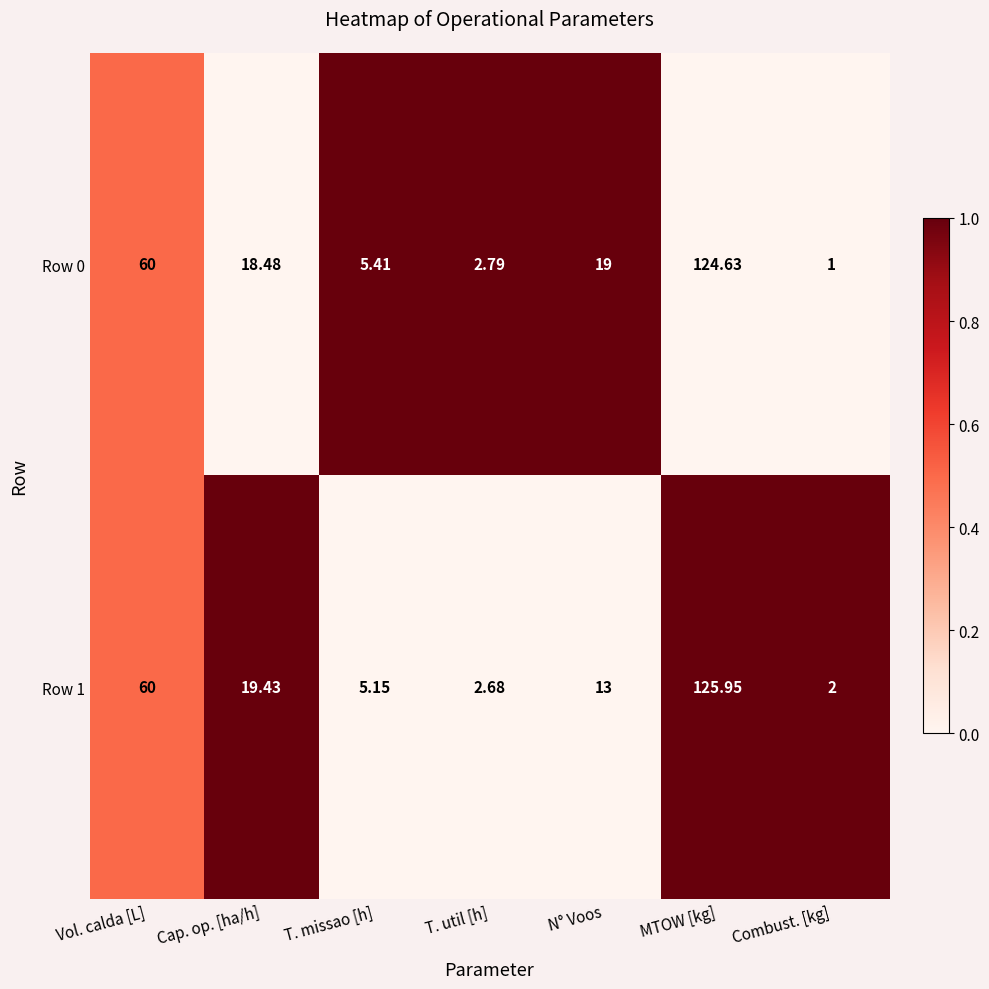

Which category has the highest value across all series?

MTOW [kg]